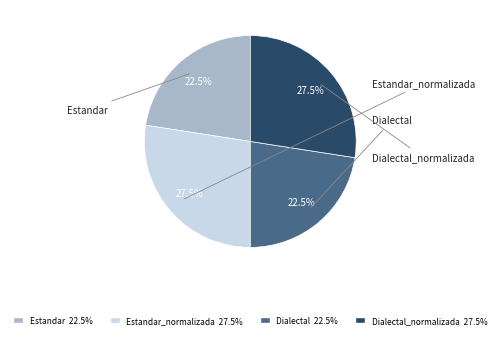

Does any single category account for the majority?

No